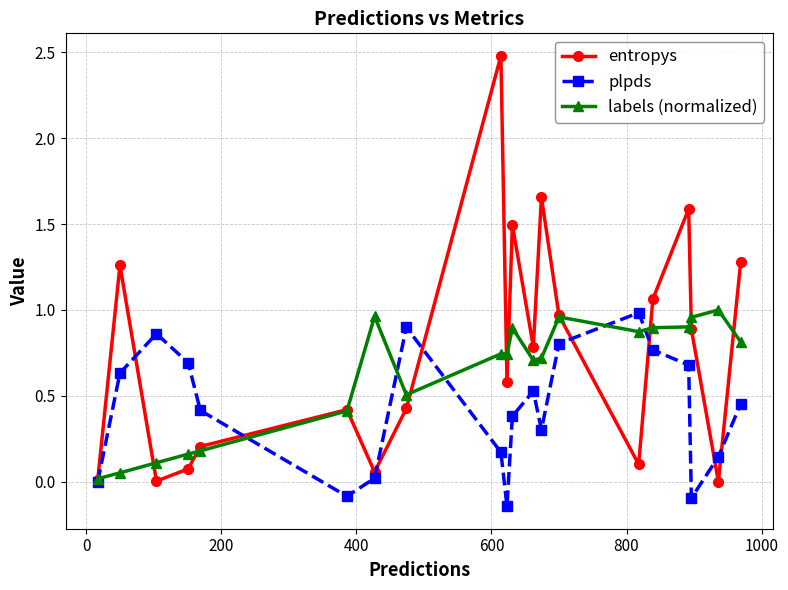

Rank the series by their average value, from lowest to highest.

plpds, labels (normalized), entropys